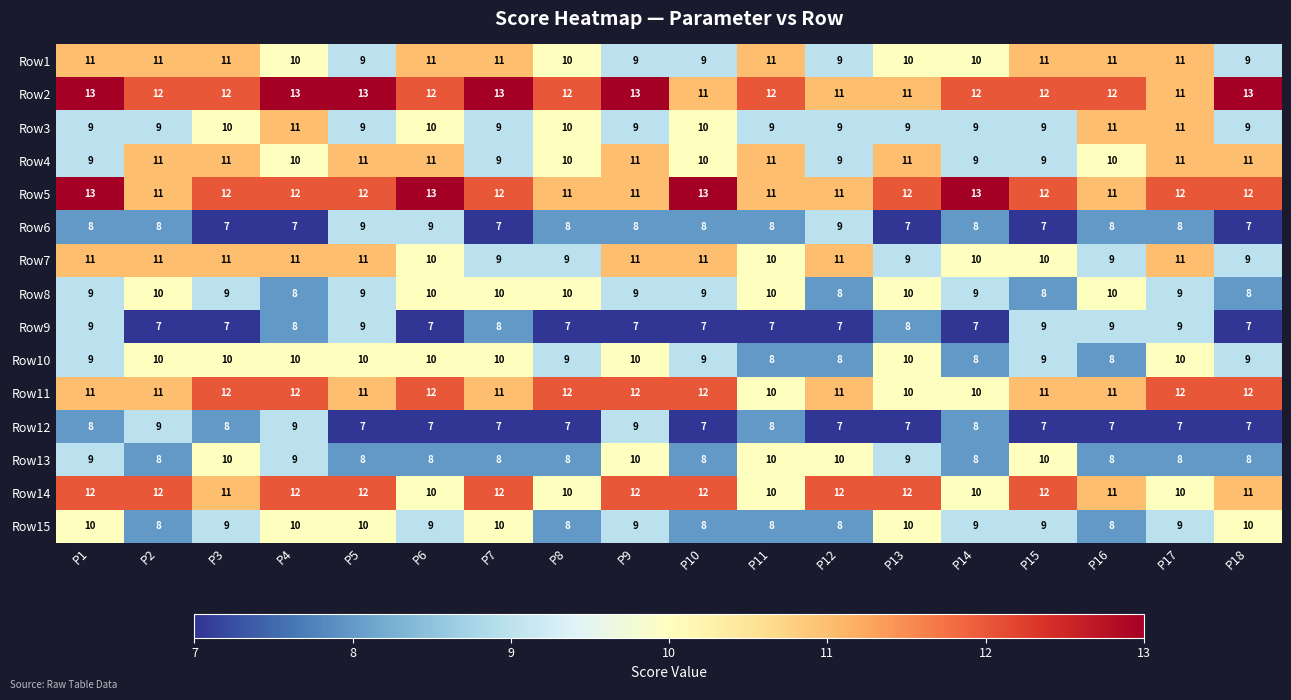

What is the total value across all series at P16?

144